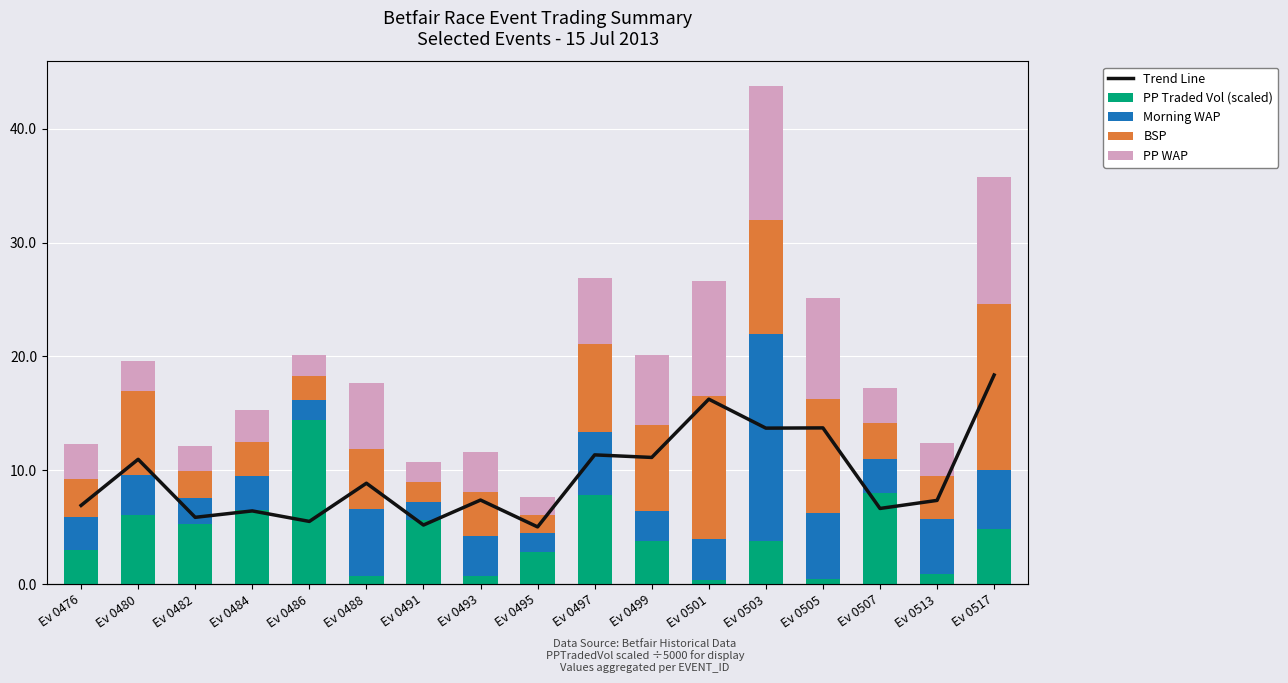

What is the maximum value for PP Traded Vol (scaled)?

14.4